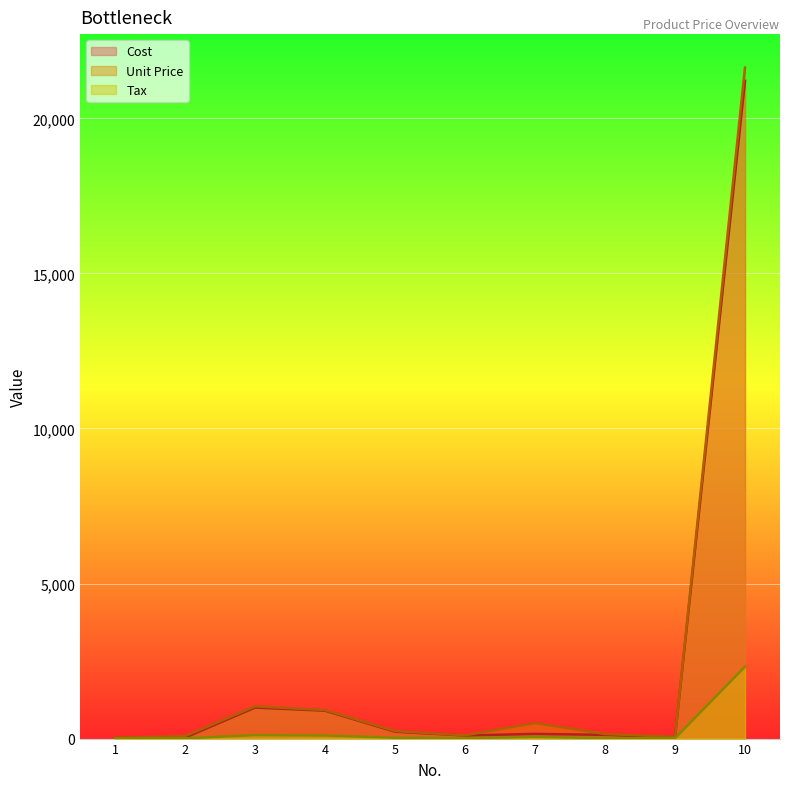

The Cost series shows 120.0 at 8. True or false?

True